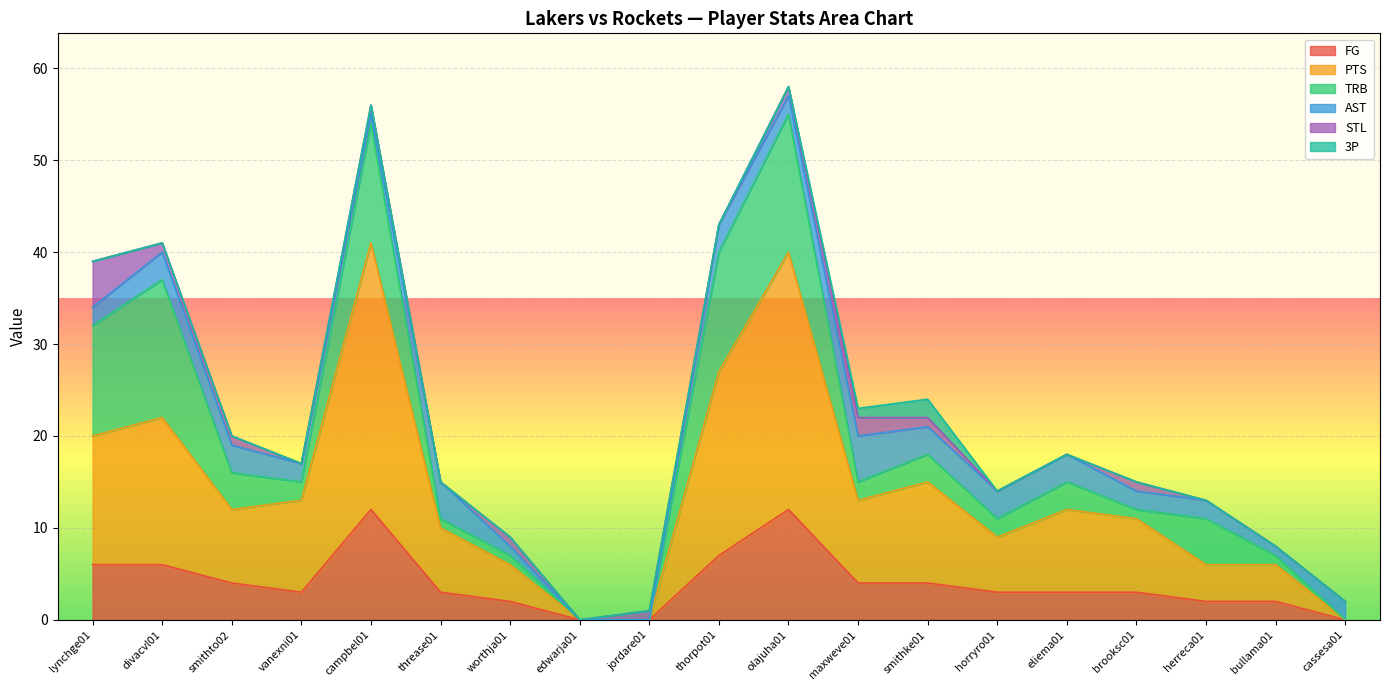

What is the greatest value displayed?

29